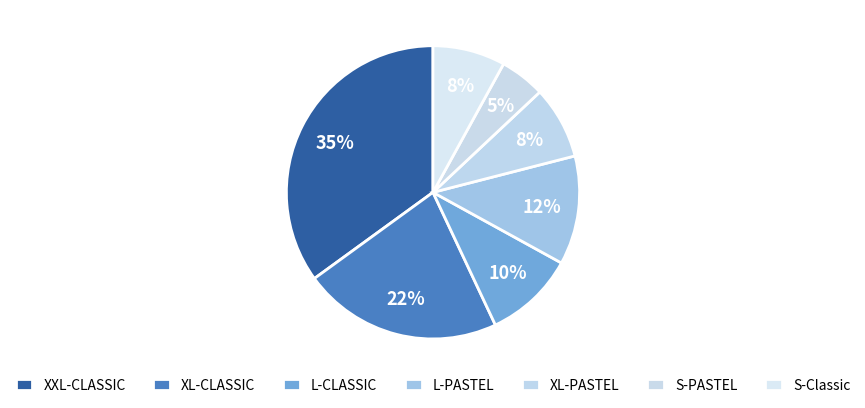

Does XL-PASTEL represent more than half of the total?

No